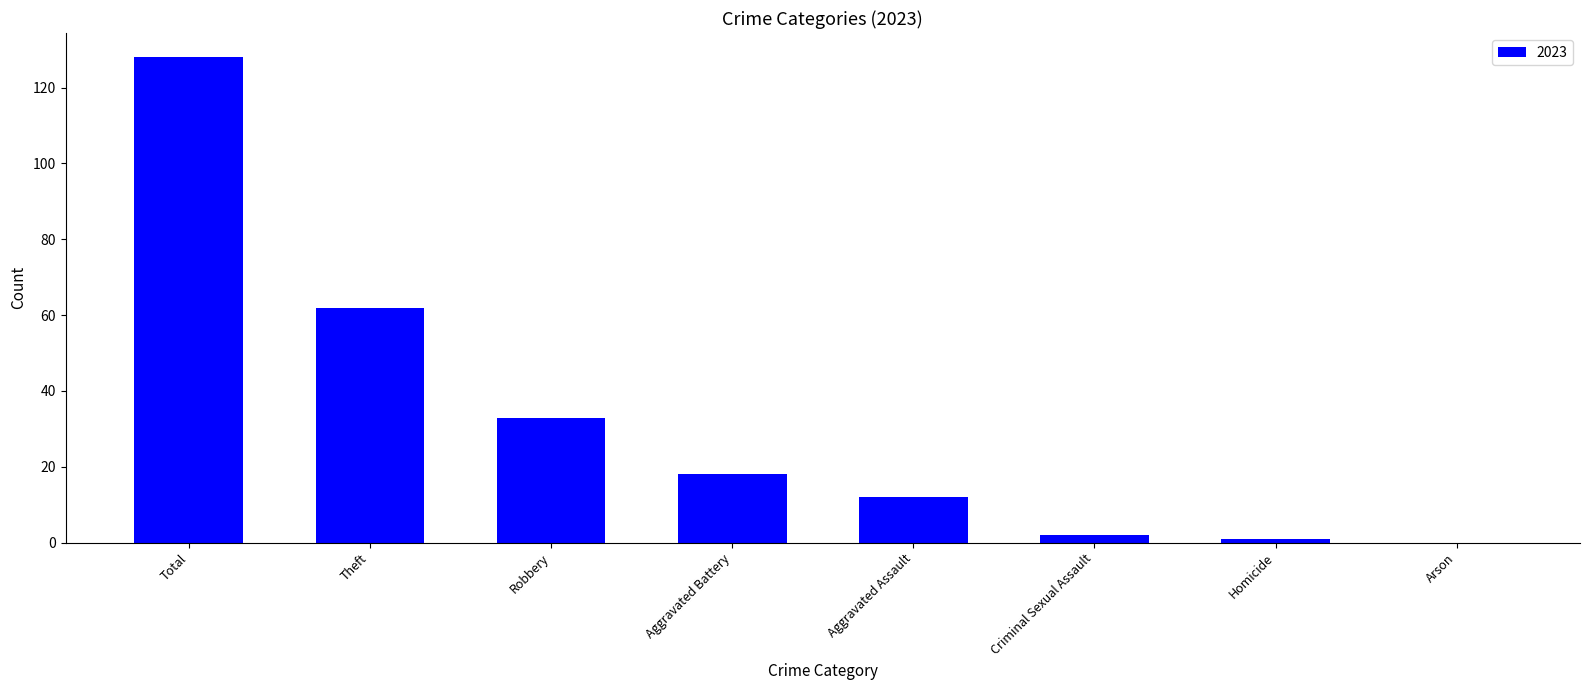

At which label is the value closest to 64?

Theft